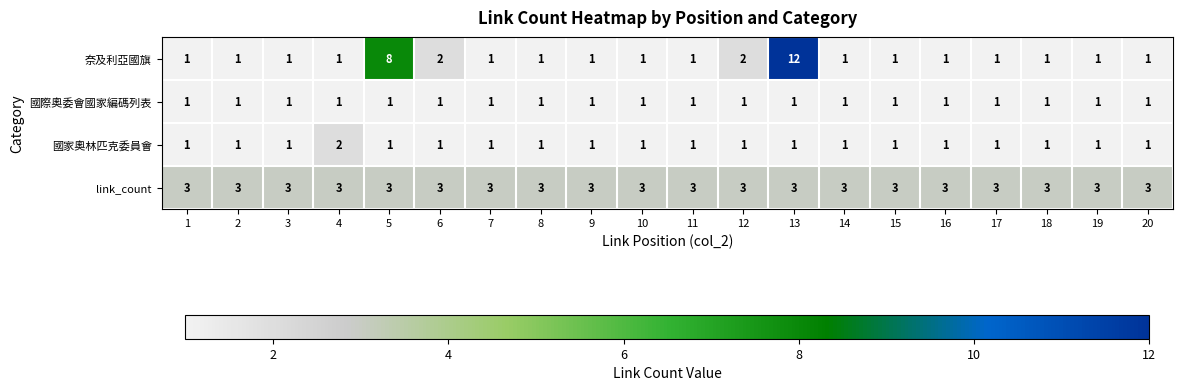

What is the difference between the maximum and minimum values in the 奈及利亞國旗 series?

11